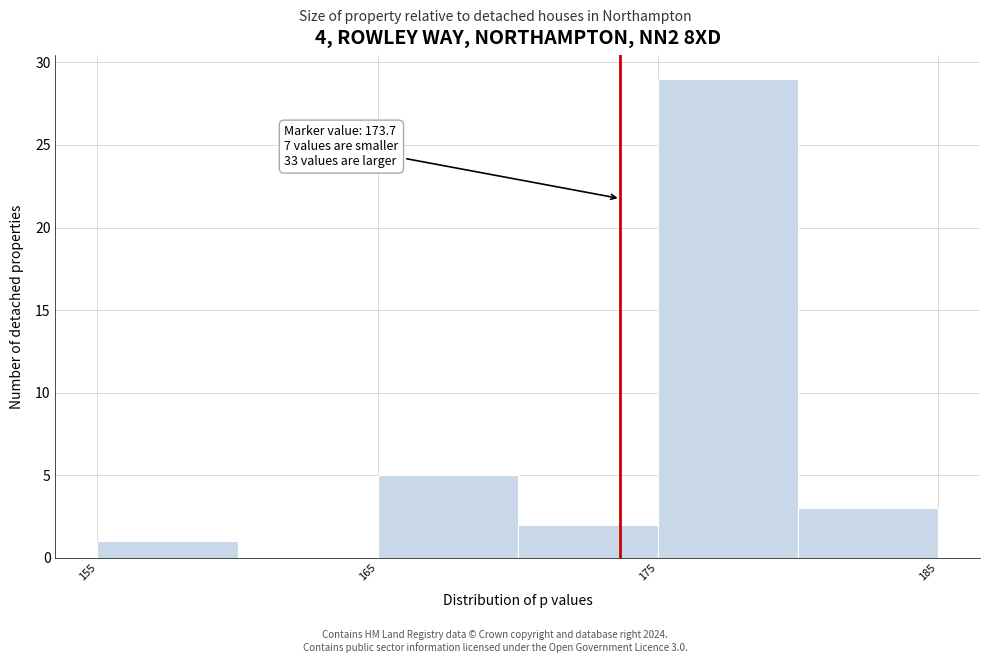

Which range on the x-axis has the tallest bar?

175 to 180